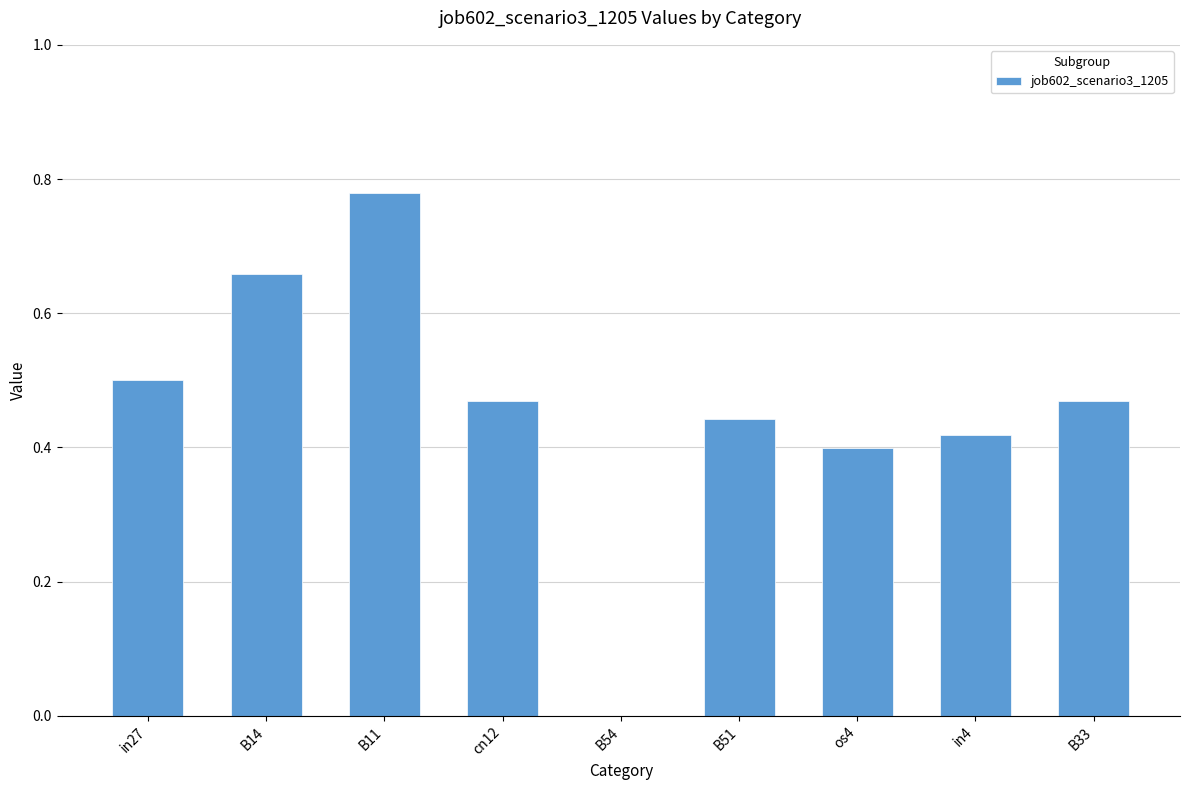

How many data points are above 0?

8